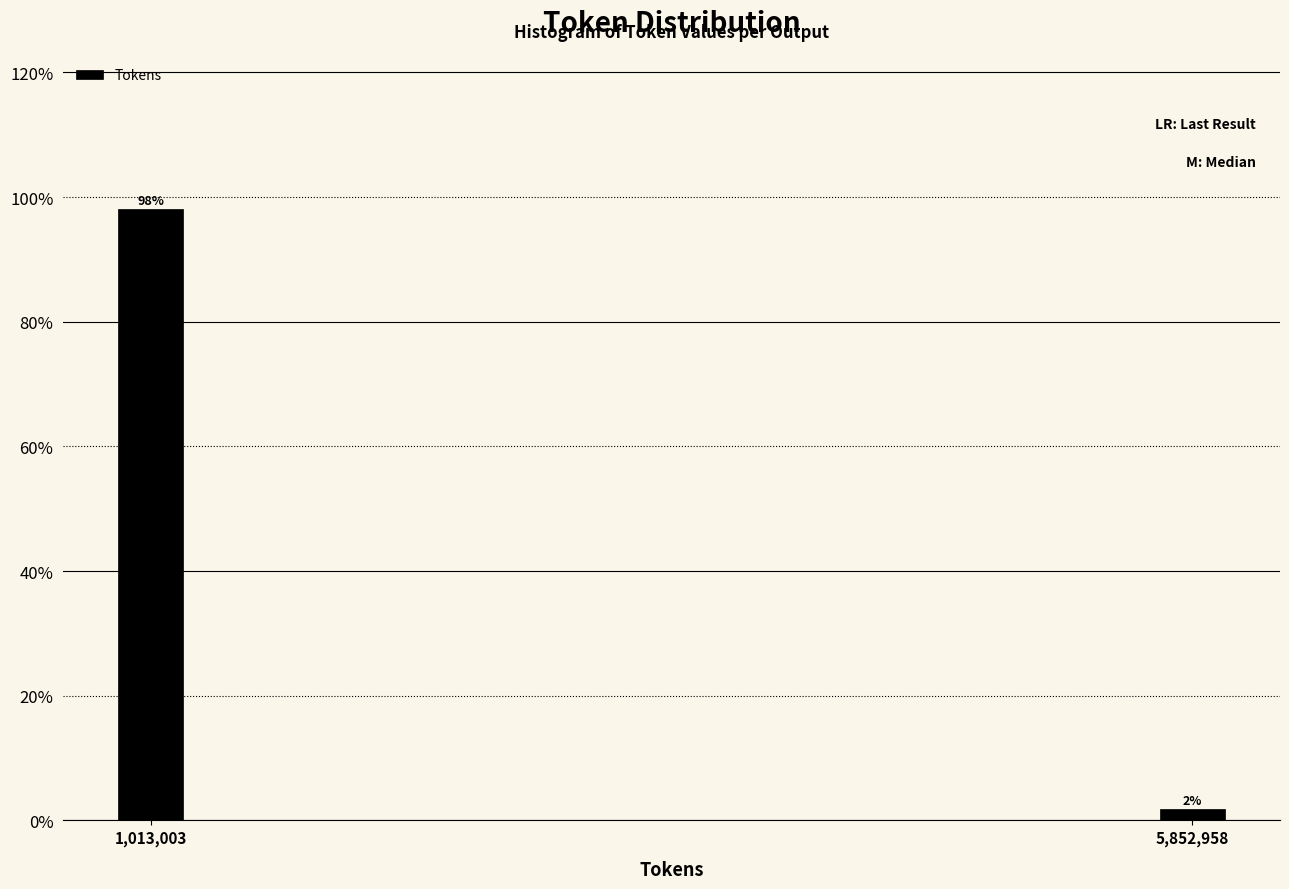

What is the sum of all values?

100.0